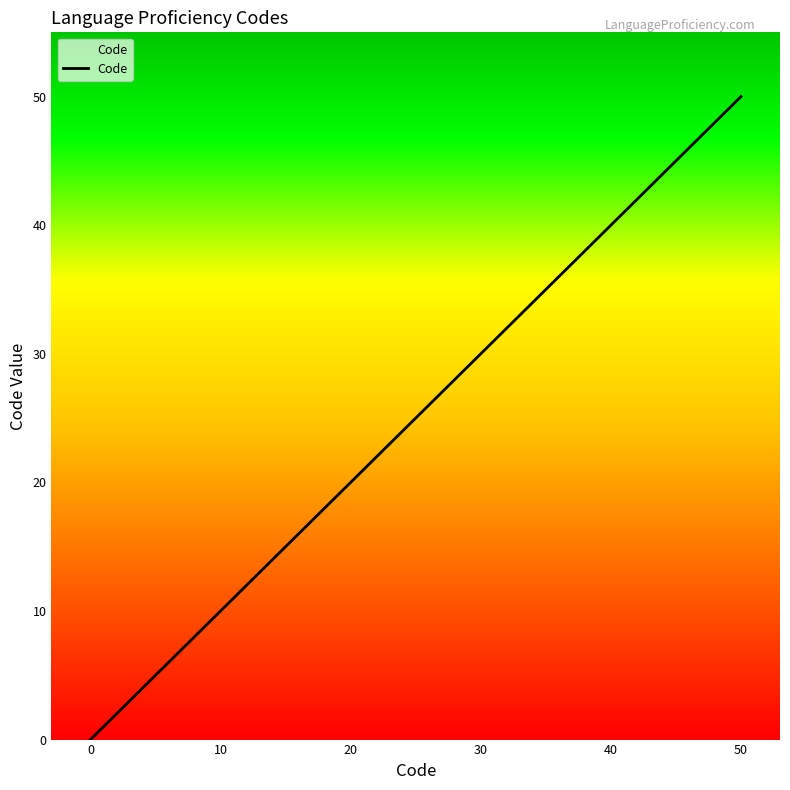

True or false: the data has more than 0 interior local peaks.

False